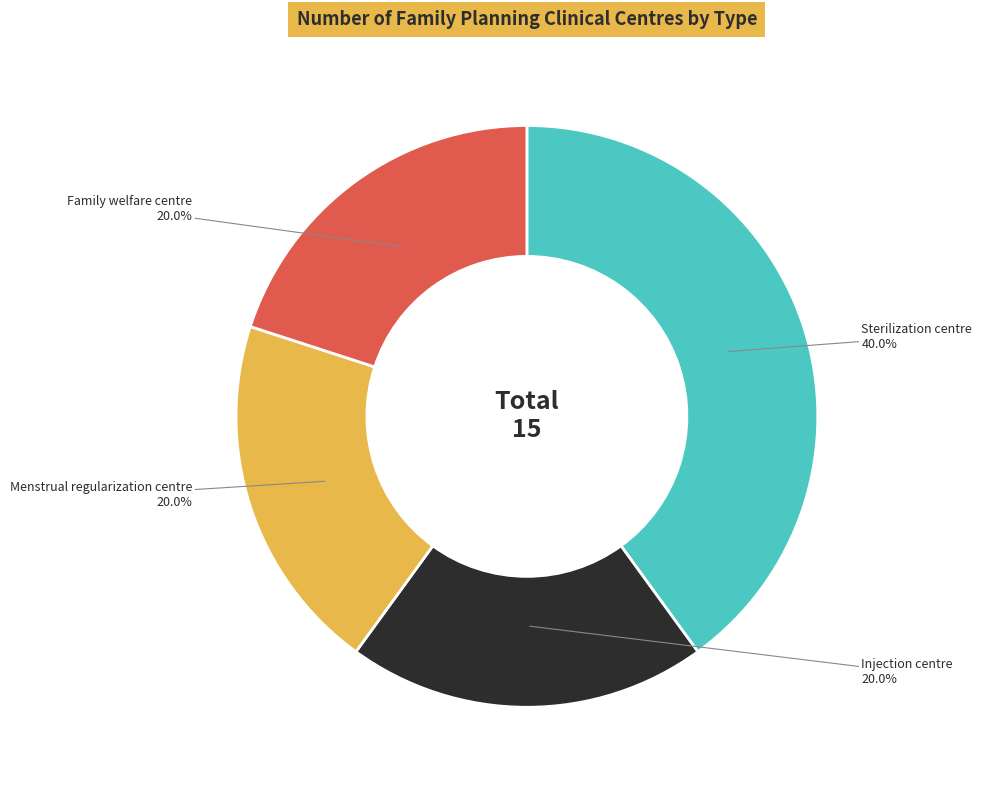

True or false: Family welfare centre accounts for 7% of the total.

False